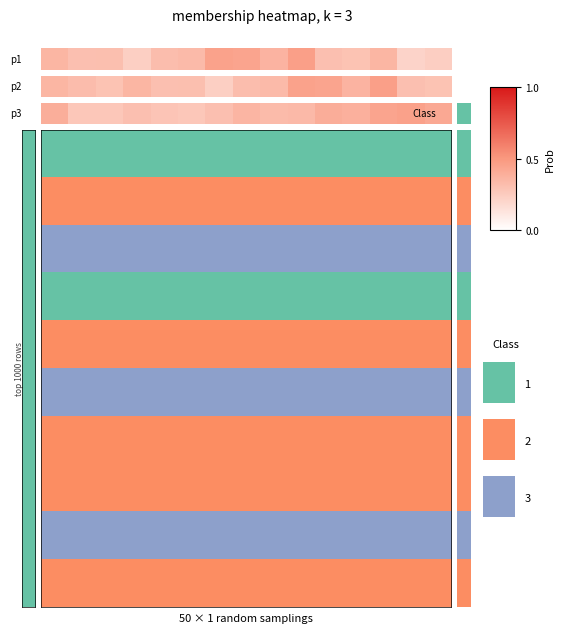

Reading left to right, what are all the values shown in this chart?

row_0: 0	0	0	0	0	0	0	0	0	0	0	0	0	0	0
row_1: 1	1	1	1	1	1	1	1	1	1	1	1	1	1	1
row_2: 2	2	2	2	2	2	2	2	2	2	2	2	2	2	2
row_3: 0	0	0	0	0	0	0	0	0	0	0	0	0	0	0
row_4: 1	1	1	1	1	1	1	1	1	1	1	1	1	1	1
row_5: 2	2	2	2	2	2	2	2	2	2	2	2	2	2	2
row_6: 1	1	1	1	1	1	1	1	1	1	1	1	1	1	1
row_7: 1	1	1	1	1	1	1	1	1	1	1	1	1	1	1
row_8: 2	2	2	2	2	2	2	2	2	2	2	2	2	2	2
row_9: 1	1	1	1	1	1	1	1	1	1	1	1	1	1	1